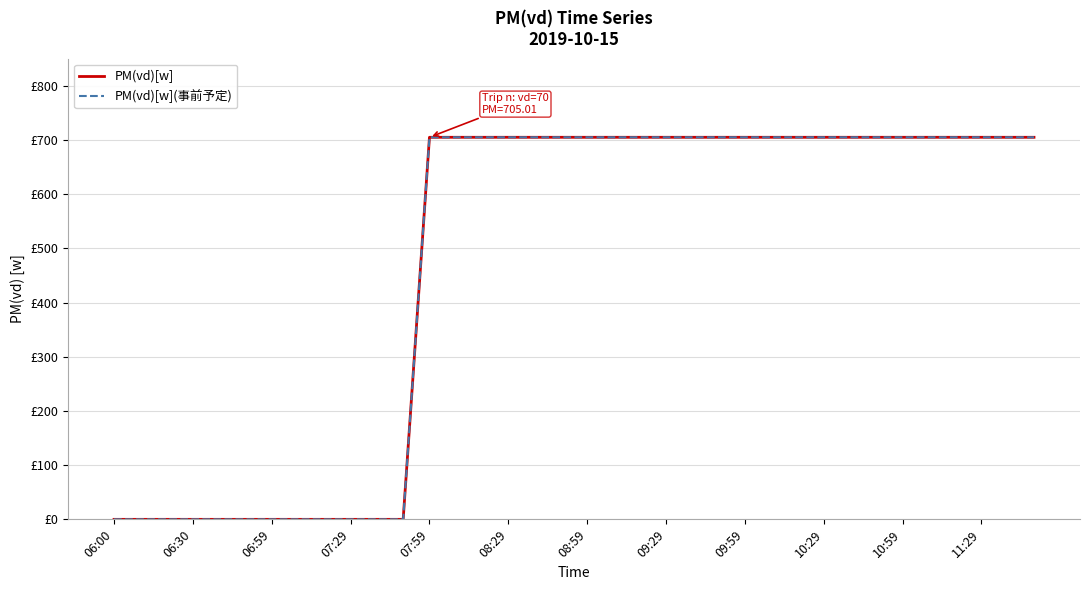

True or false: PM(vd)[w] and PM(vd)[w](事前予定) intersect in this chart.

False